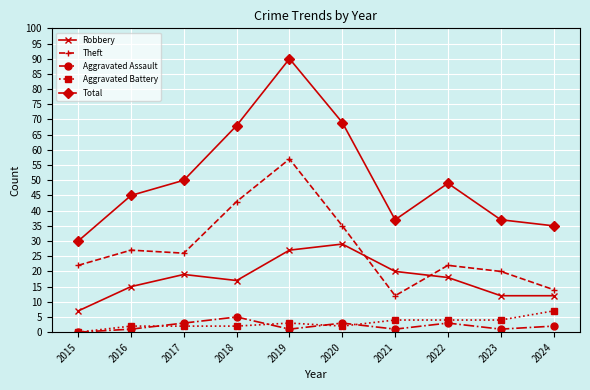

At which category is the sum across all series the highest?

2019